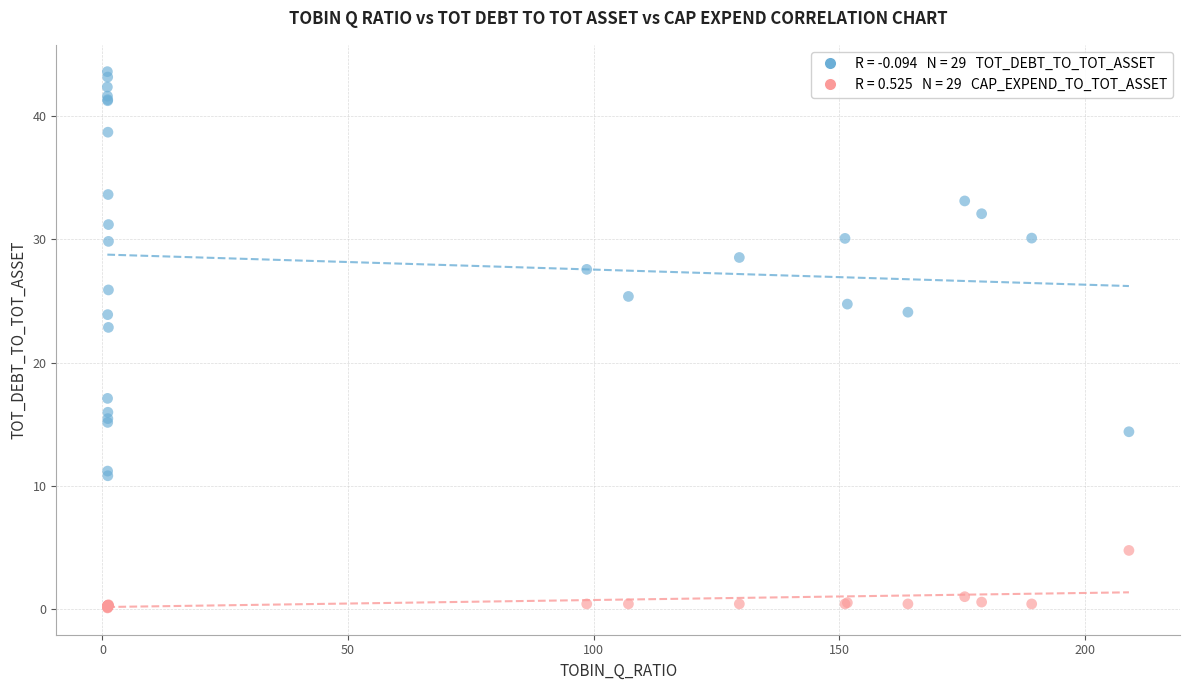

Across all series, what Y value is closest to 21?

22.9